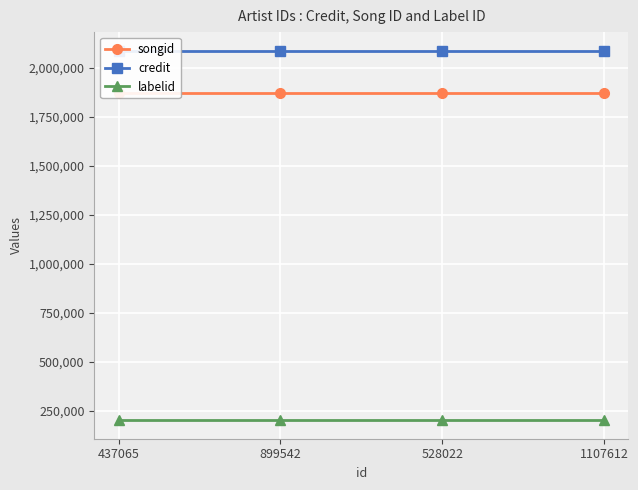

What is the sum of all songid values?

7475816